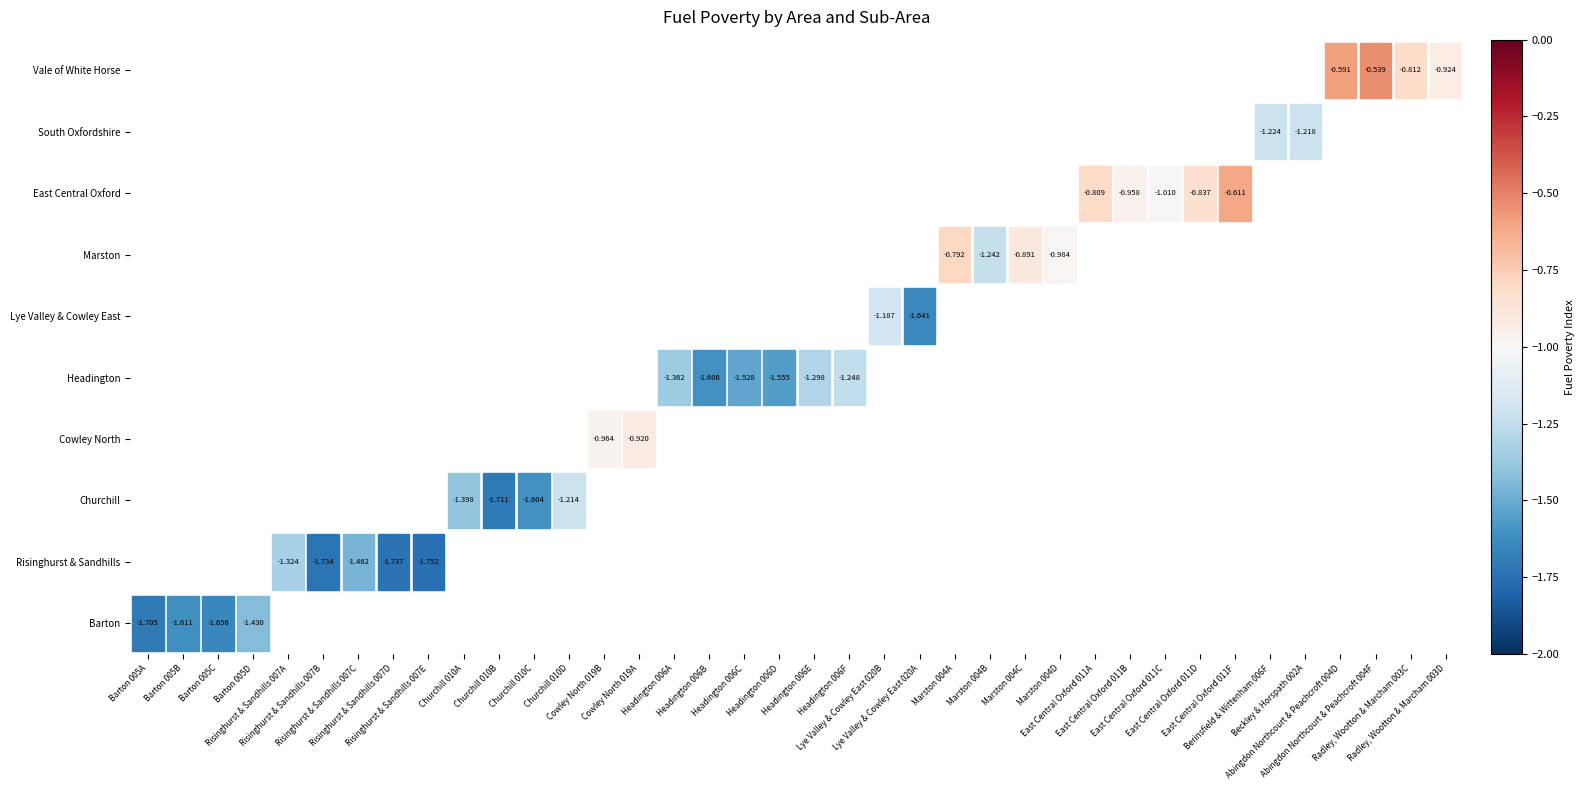

Is the value of Barton at Barton 005A greater than the value of Cowley North at Barton 005B?

No